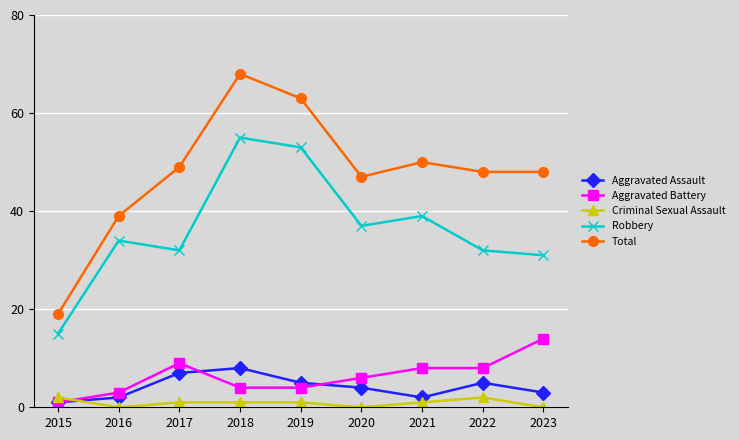

Which series changed the most between 2015 and 2021?

Total